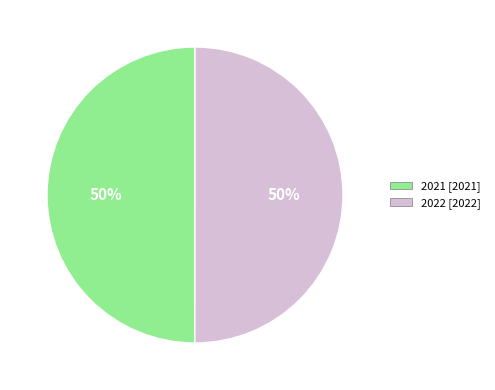

To the nearest percent, what portion does 2021 represent?

50%